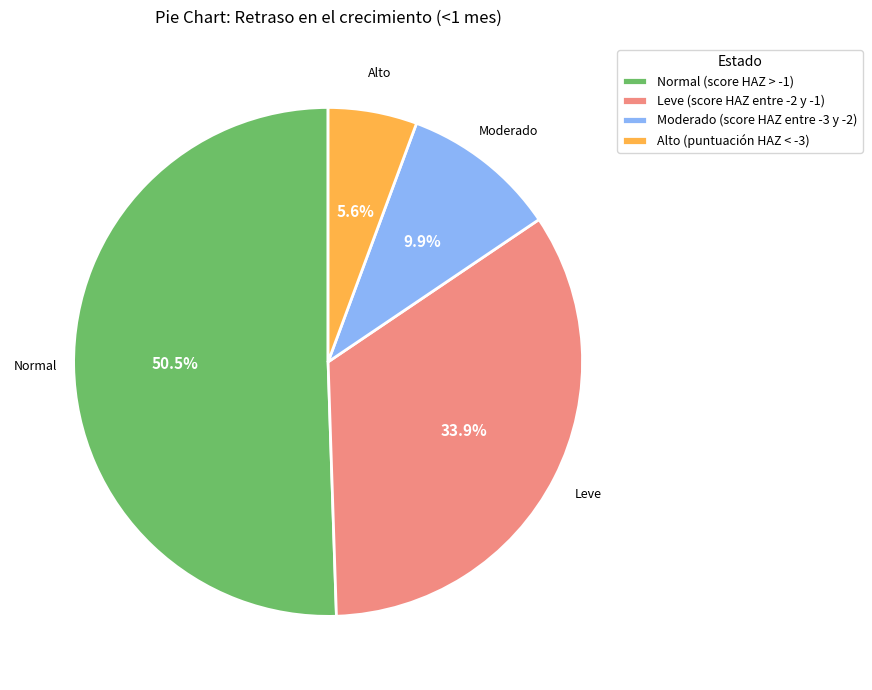

Which has a higher value, Alto (puntuación HAZ < -3) or Leve (score HAZ entre -2 y -1)?

Leve (score HAZ entre -2 y -1)